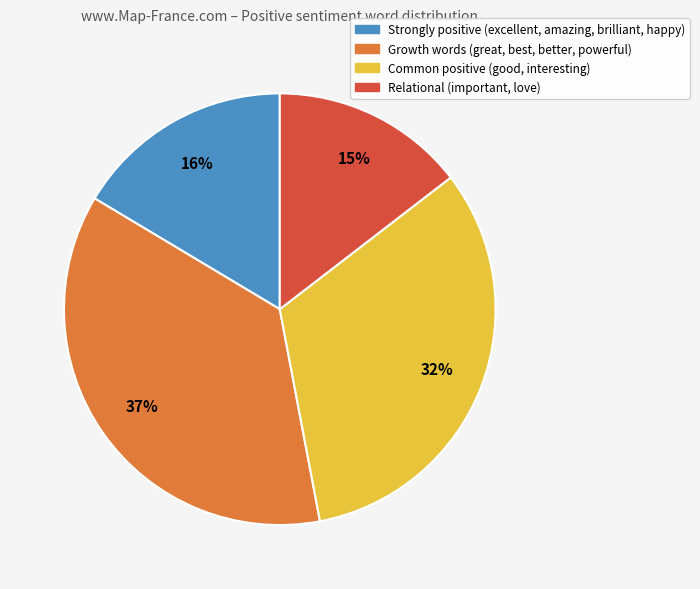

Is there any slice that represents more than half of the pie?

No